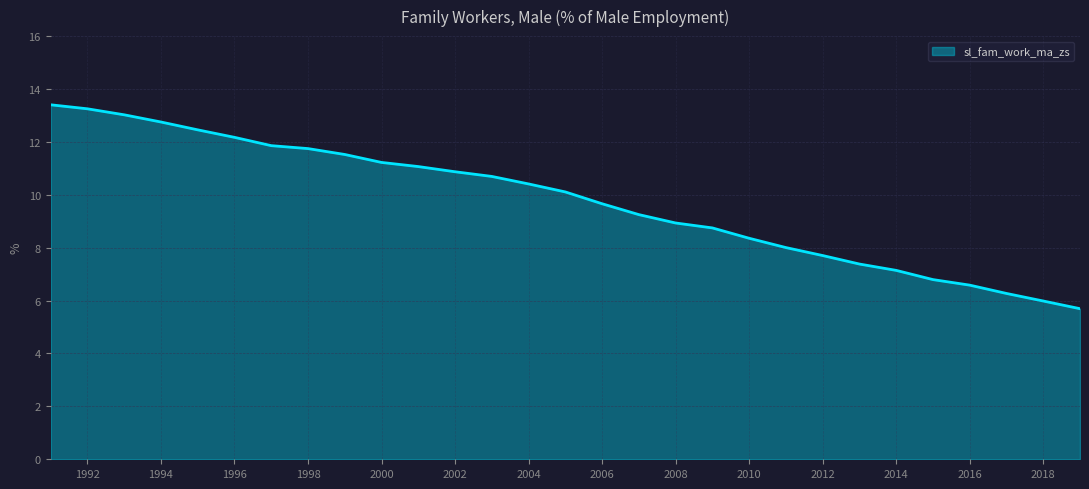

What is the greatest value displayed?

13.4